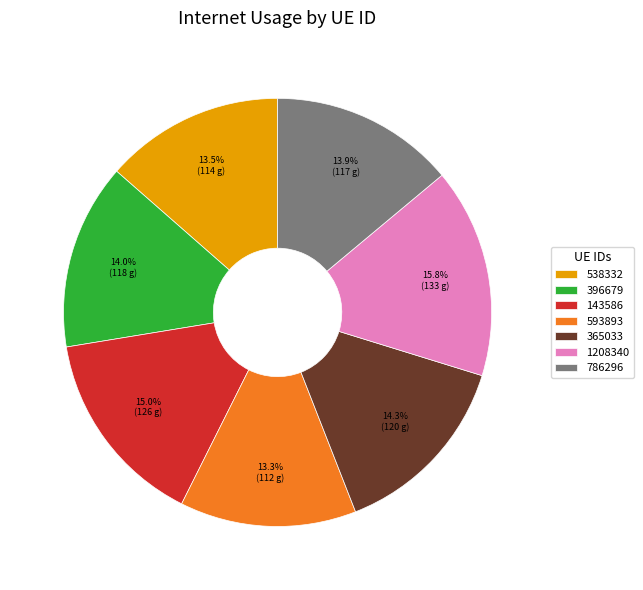

Count the number of slices in the pie.

7